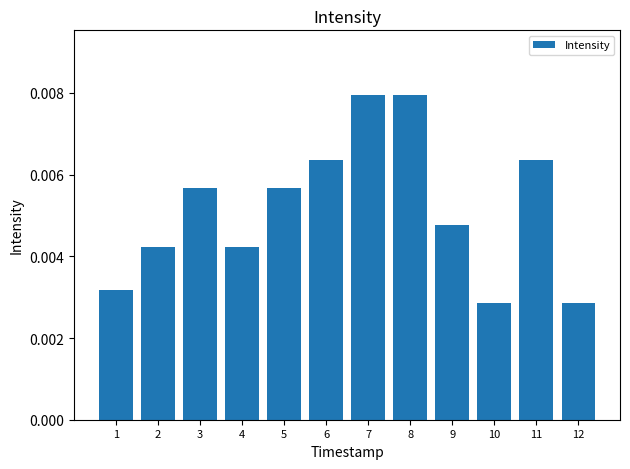

How many values are between 0 and 1?

12